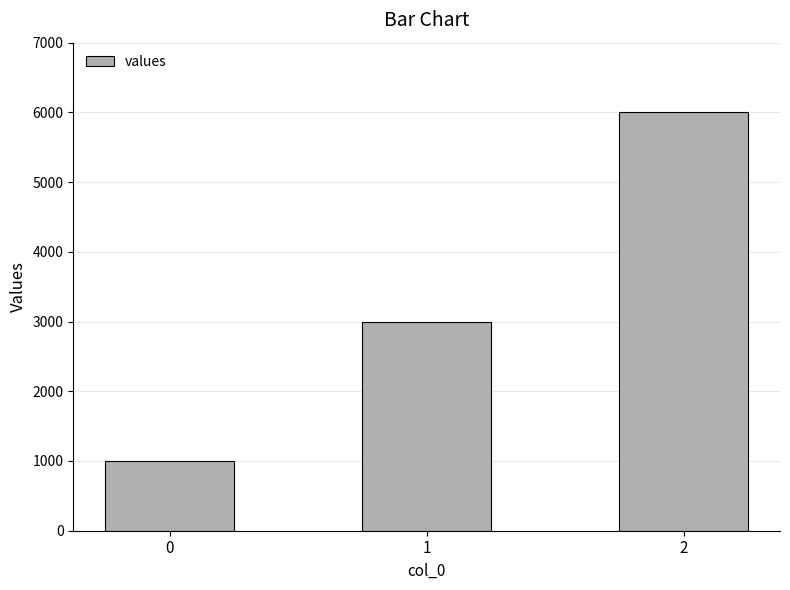

Which has a higher value, 0 or 2?

2